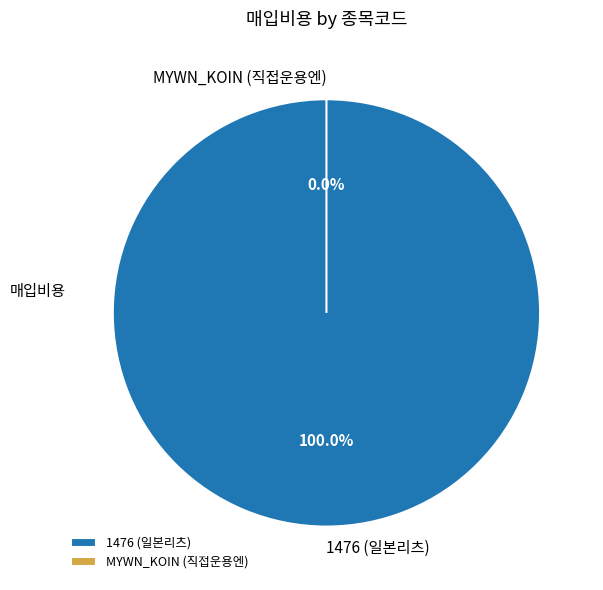

How many slices are in this pie chart?

2